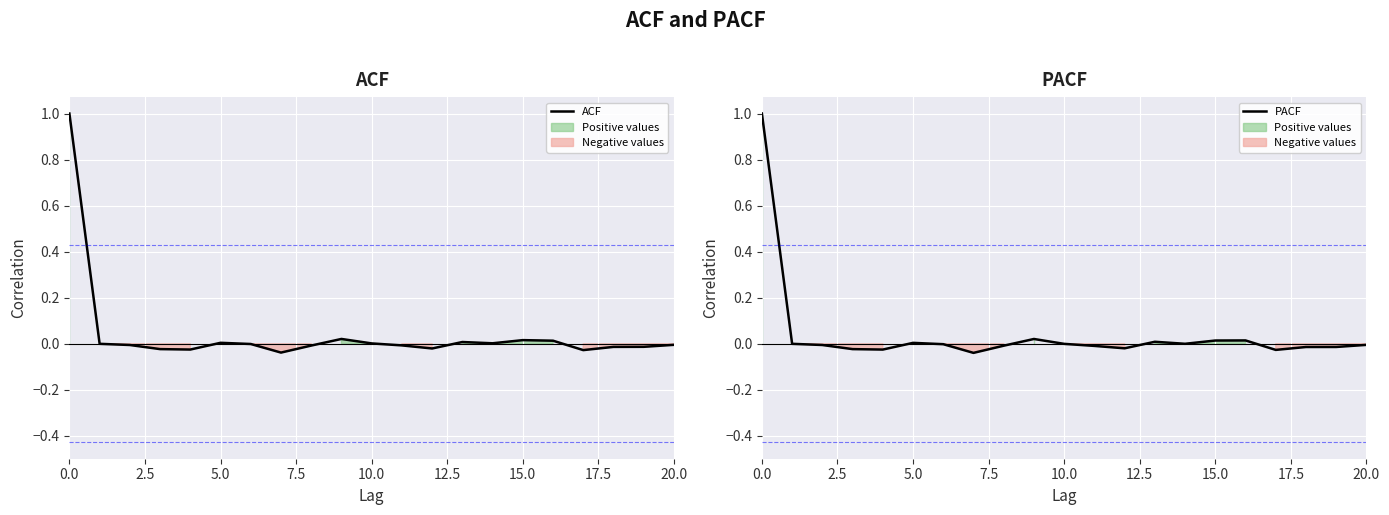

Rank the series at 20.0 from highest to lowest value.

ACF, PACF